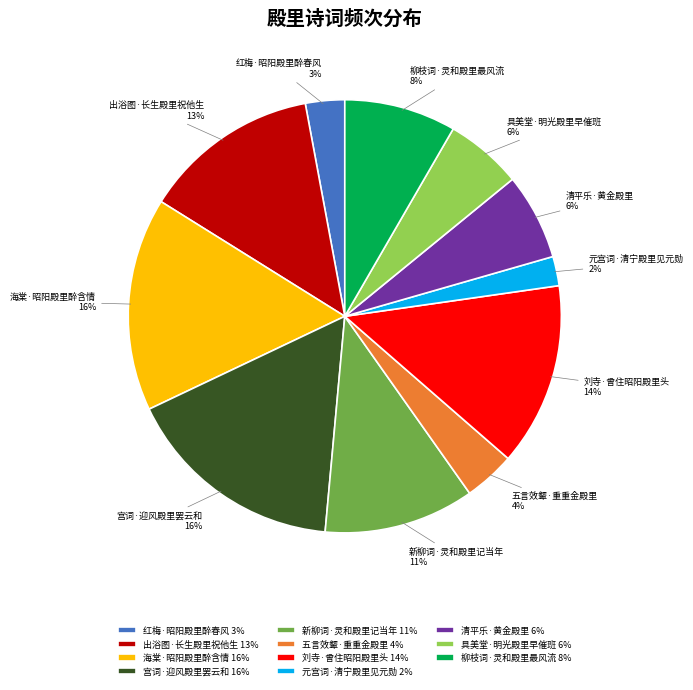

Is the sum of 海棠·昭阳殿里醉含情 and 新柳词·灵和殿里记当年 greater than half?

No